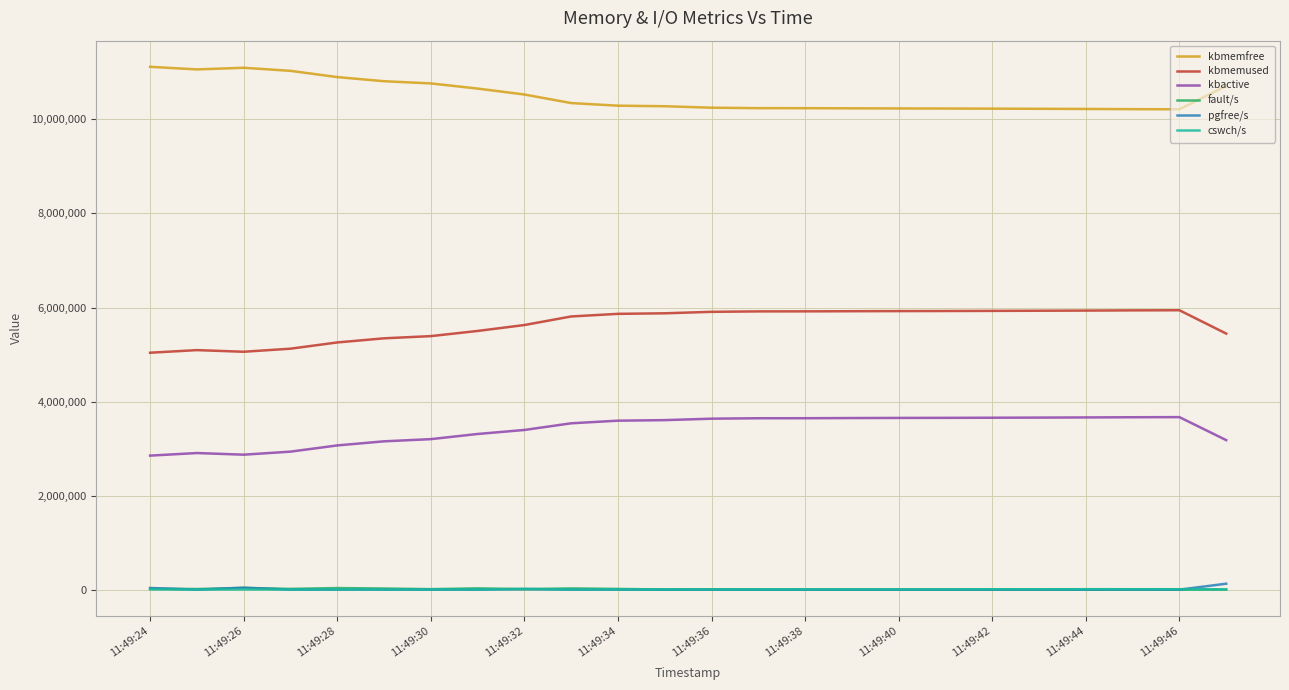

True or false: kbmemused and fault/s intersect in this chart.

False